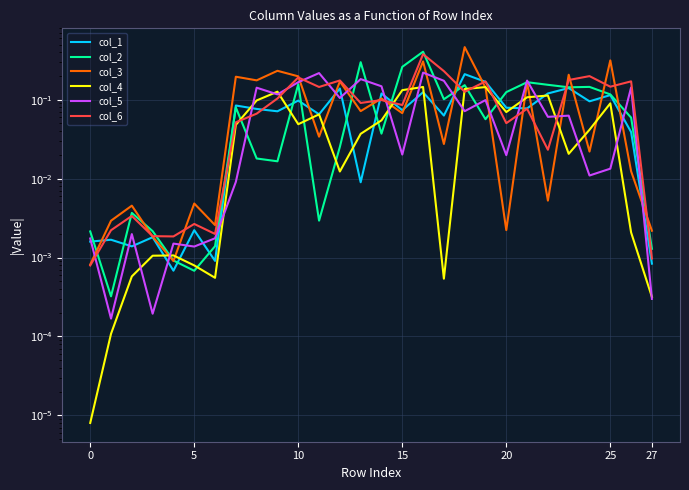

Which category has the highest value in the col_3 series?

18